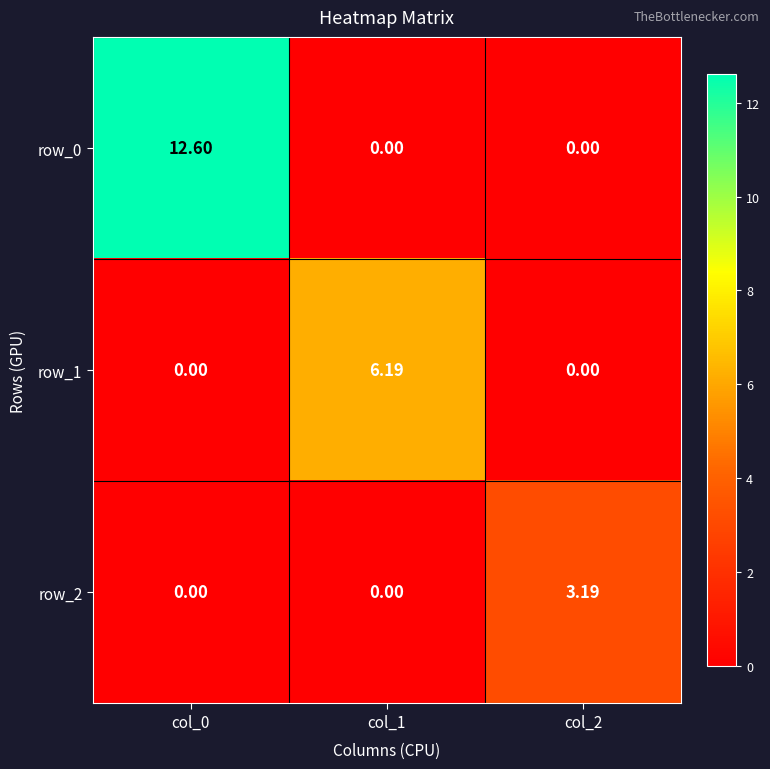

What is the sum of the row_1 values at col_0 and col_1?

6.2